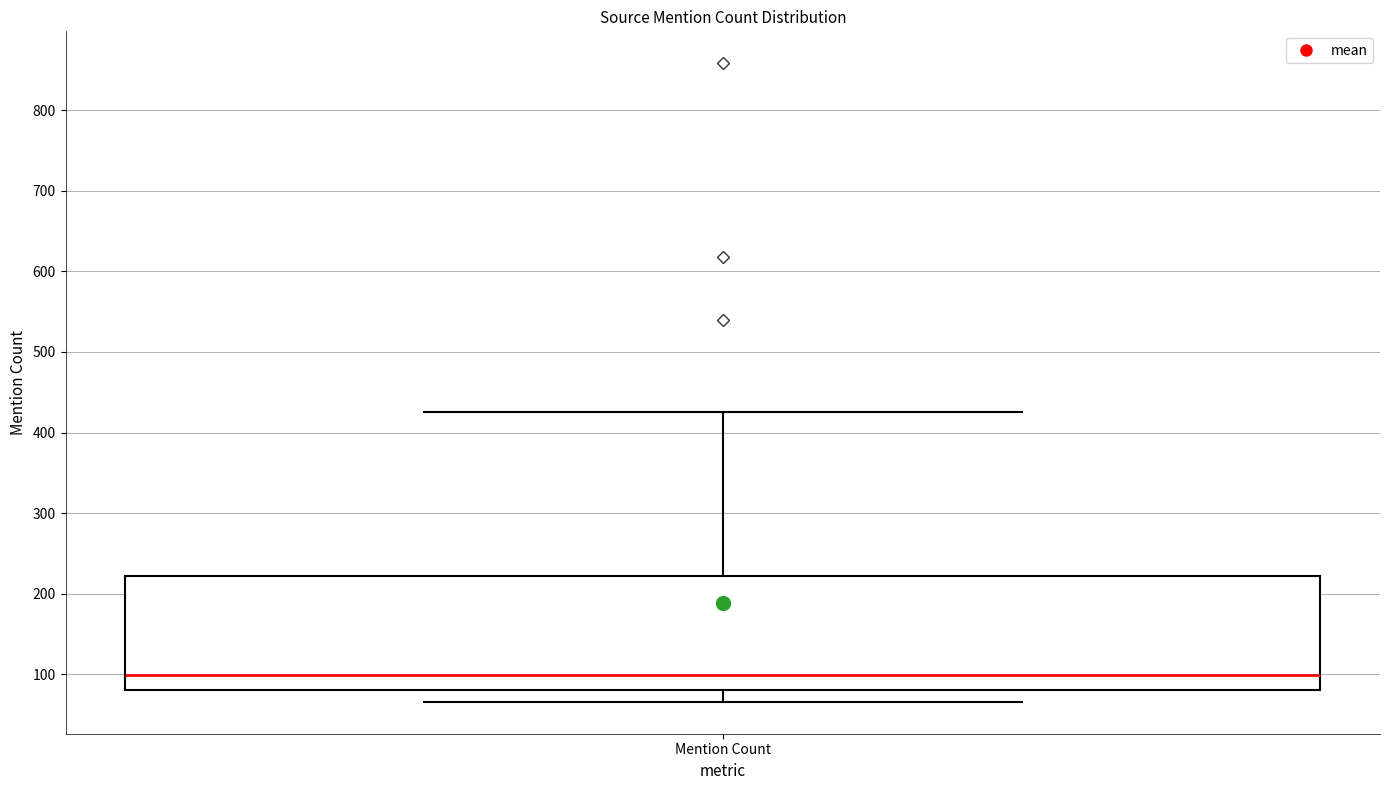

Read this box plot against the y-axis: the position of the median line, the range covered by the box, and the ends of both whiskers. The values are not printed on the chart, so give them approximately, as read against the axis.

median 100, box 80 to 220, whiskers 70 to 430